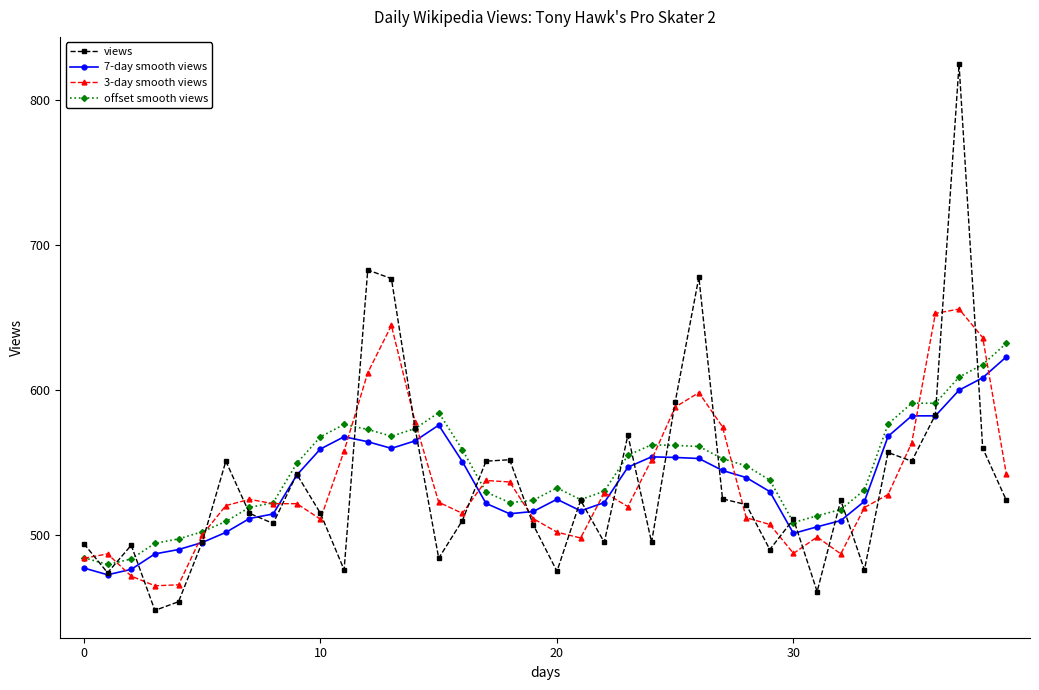

True or false: 3-day smooth views has more than 0 interior local peaks.

True